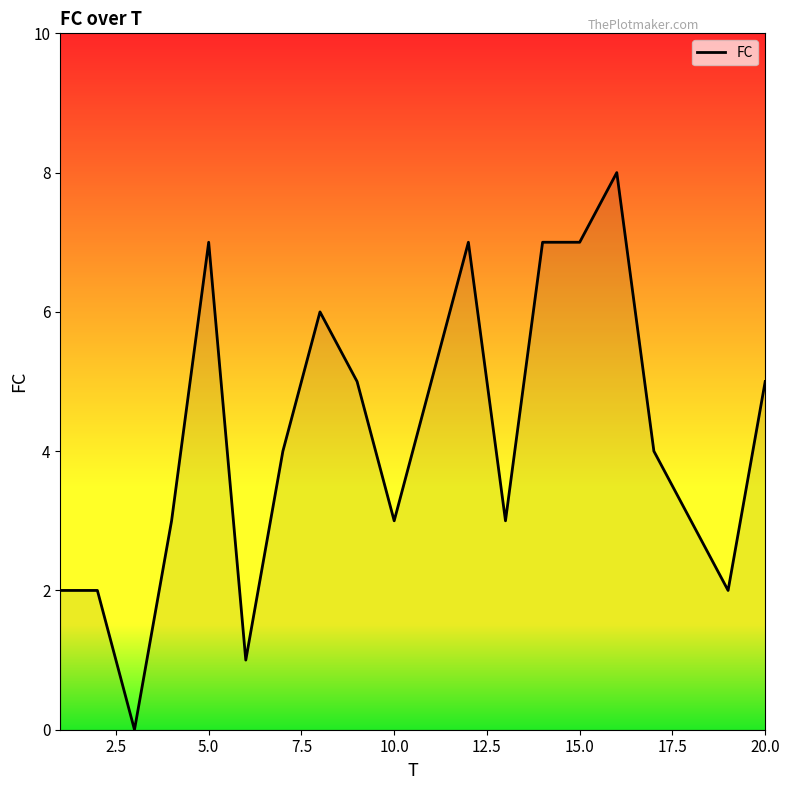

What is the maximum value shown in the chart?

8